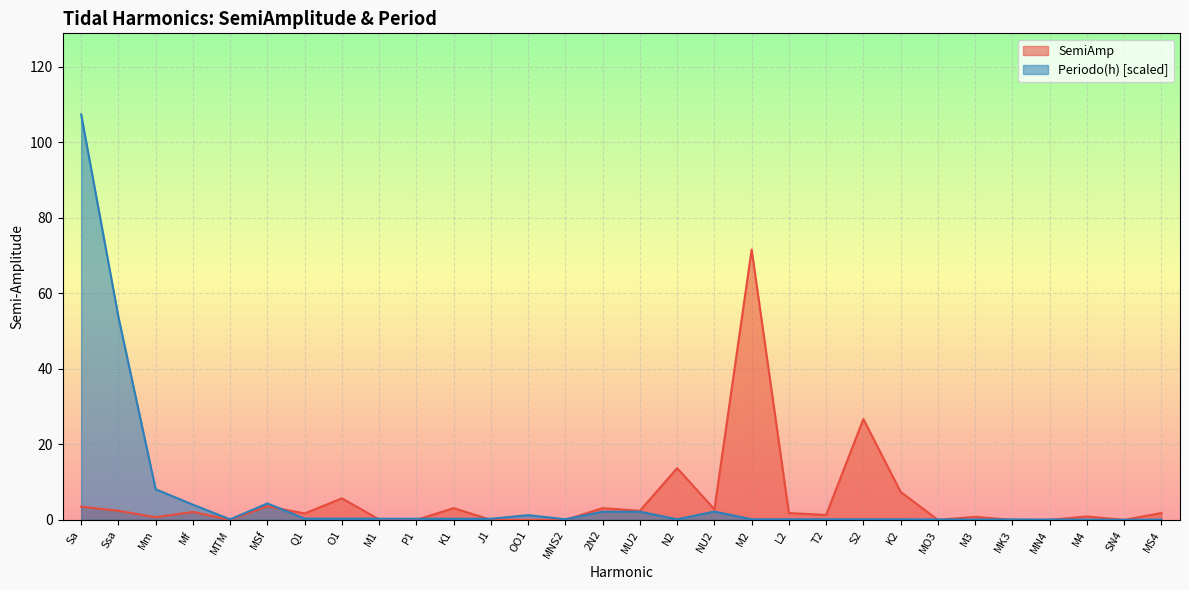

Does the chart display data point markers on the line(s)?

No